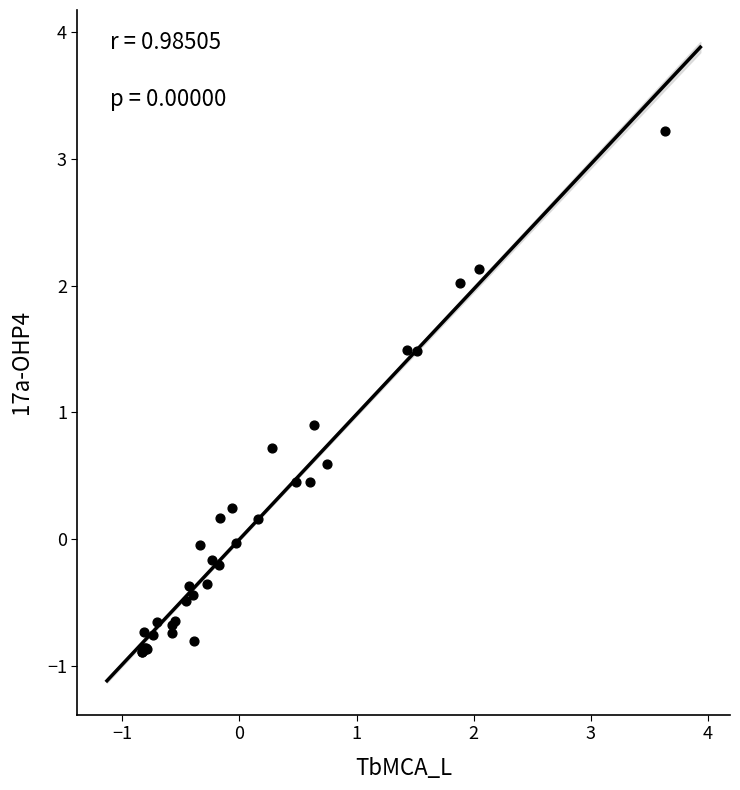

What Y value in the scatter plot is closest to 1?

0.9